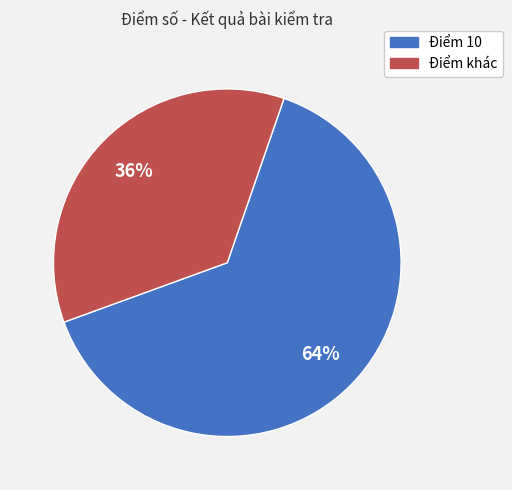

Between Điểm 10 and Điểm khác, which is larger?

Điểm 10